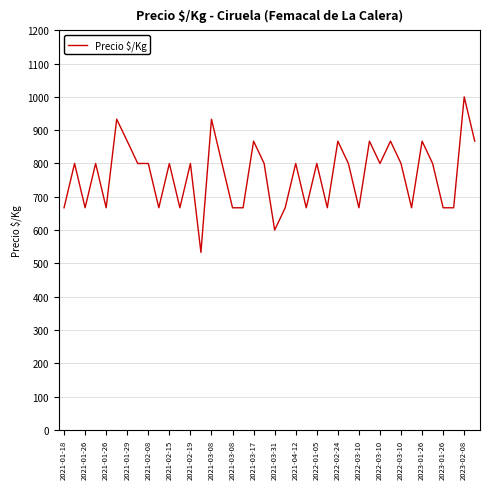

How many values are below 800?

16